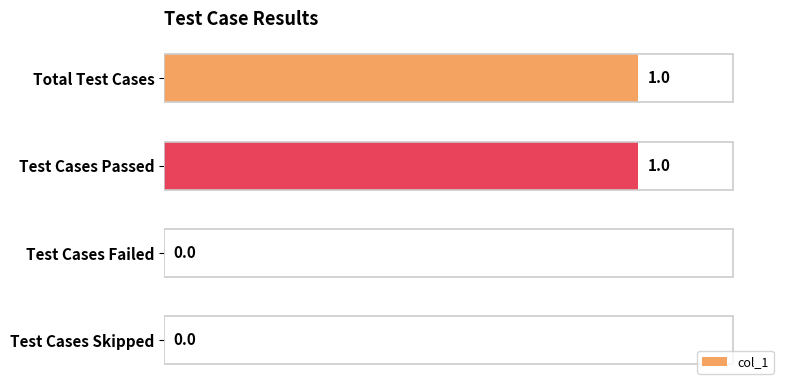

Is it true that the value at Test Cases Failed is 1?

False